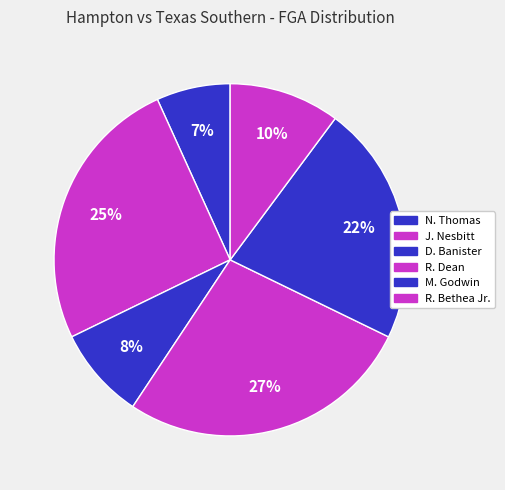

Between M. Godwin and J. Nesbitt, which is larger?

J. Nesbitt